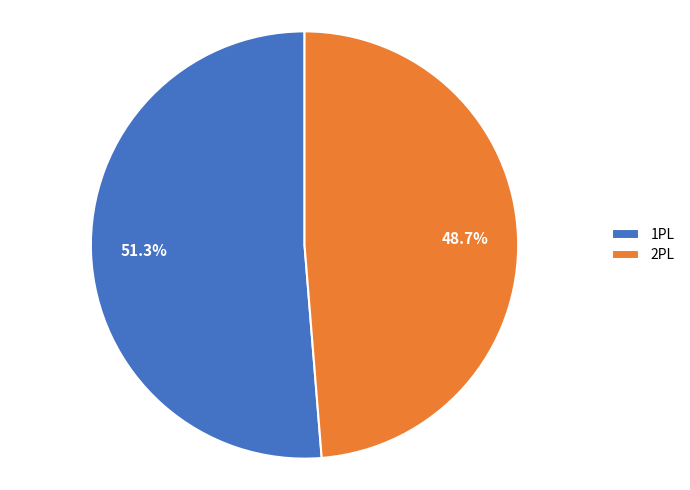

Which slice is the largest?

1PL